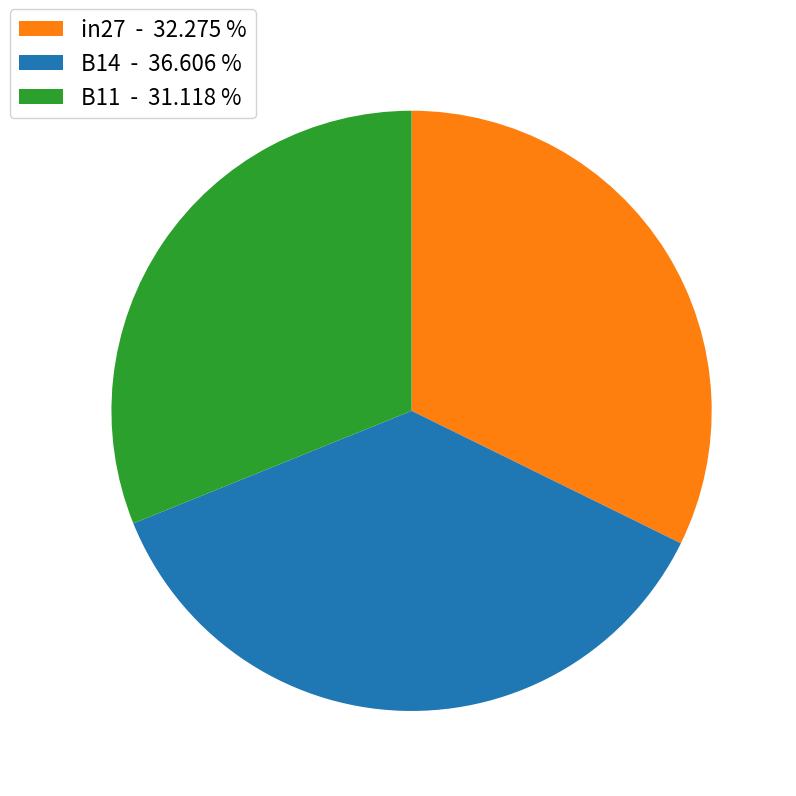

Is the sum of in27 and B14 greater than half?

Yes